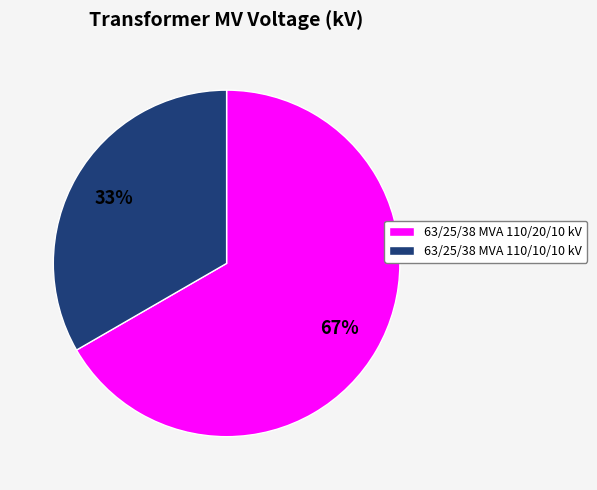

The 63/25/38 MVA 110/10/10 kV slice represents 33% of the pie. True or false?

True